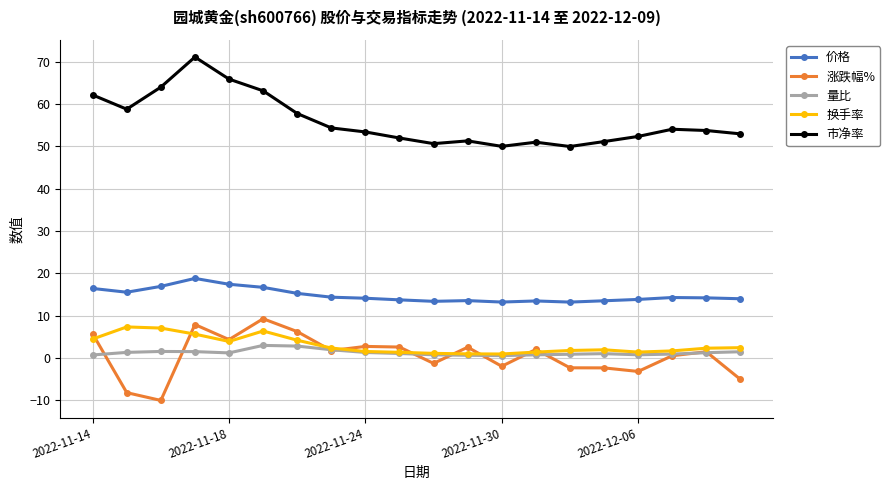

Count the number of data series in this chart.

5